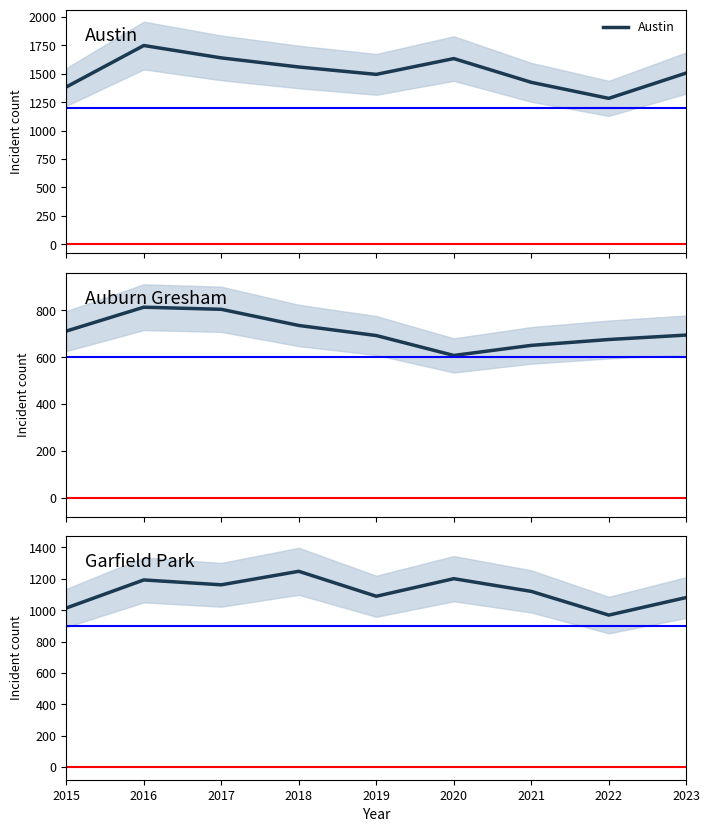

True or false: Auburn Gresham and Austin cross at least once.

False